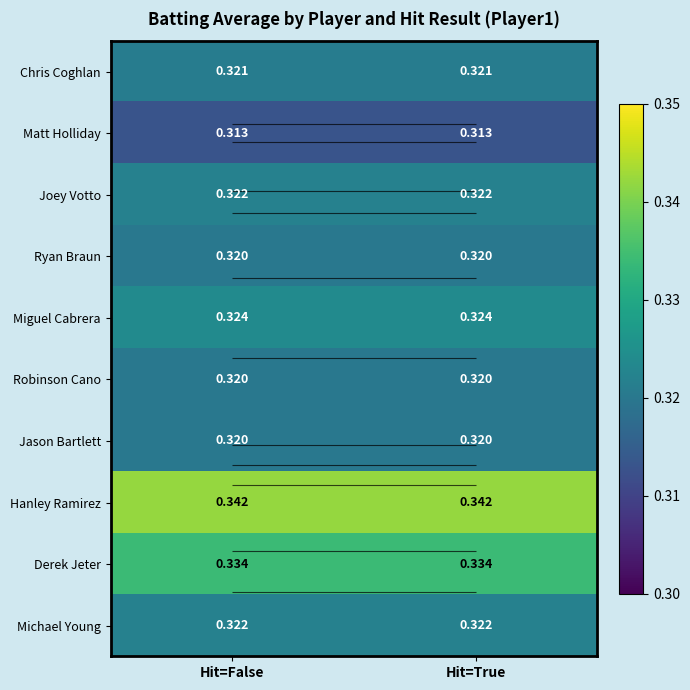

The value of Jason Bartlett at Hit=True is 0.2. True or false?

False